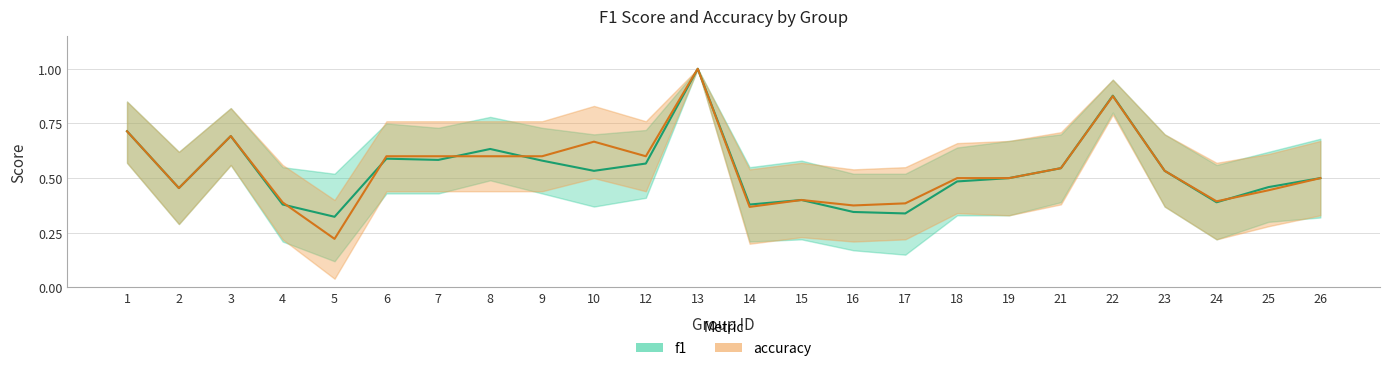

Reading left to right, what are all the values shown in this chart?

f1: 0.7	0.5	0.7	0.4	0.3	0.6	0.6	0.6	0.6	0.5	0.6	1.0	0.4	0.4	0.3	0.3	0.5	0.5	0.5	0.9	0.5	0.4	0.5	0.5
accuracy: 0.7	0.5	0.7	0.4	0.2	0.6	0.6	0.6	0.6	0.7	0.6	1.0	0.4	0.4	0.4	0.4	0.5	0.5	0.5	0.9	0.5	0.4	0.4	0.5